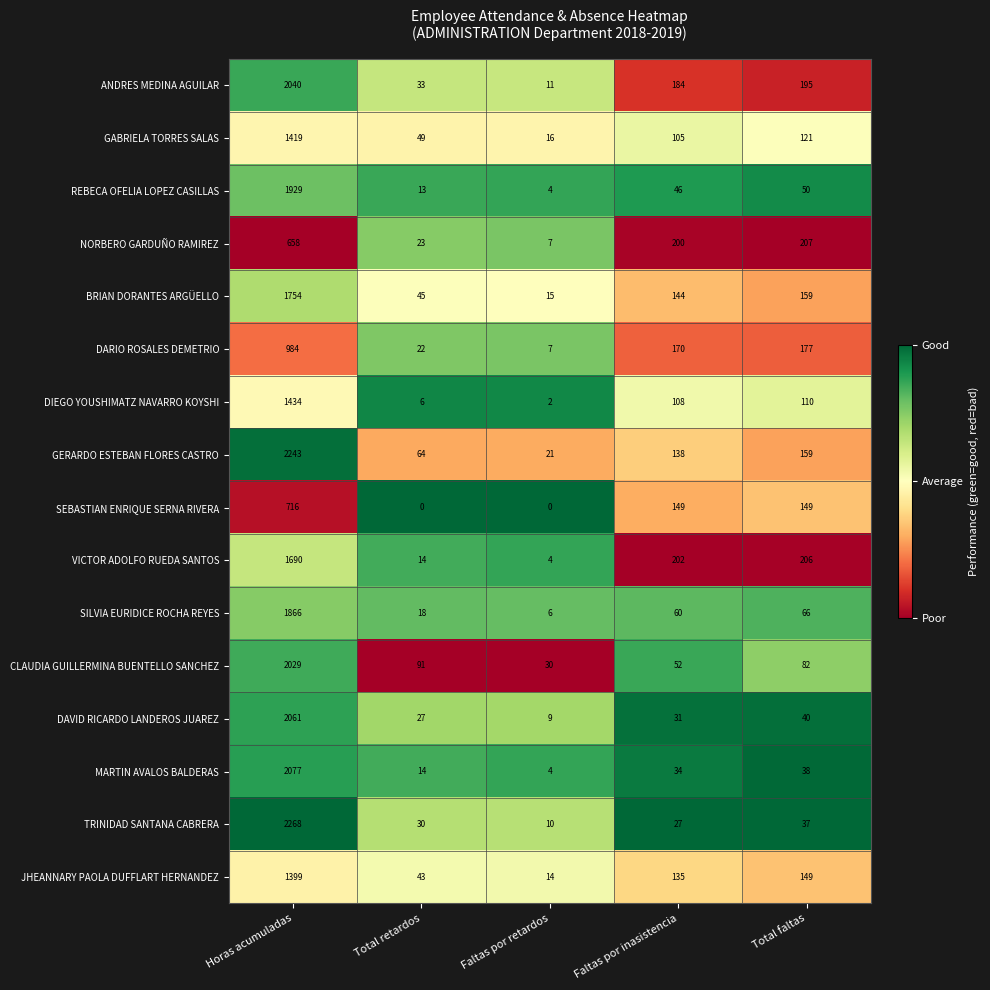

At Faltas por inasistencia, list the series in order from largest to smallest.

VICTOR ADOLFO RUEDA SANTOS, NORBERO GARDUÑO RAMIREZ, ANDRES MEDINA AGUILAR, DARIO ROSALES DEMETRIO, SEBASTIAN ENRIQUE SERNA RIVERA, BRIAN DORANTES ARGÜELLO, GERARDO ESTEBAN FLORES CASTRO, JHEANNARY PAOLA DUFFLART HERNANDEZ, DIEGO YOUSHIMATZ NAVARRO KOYSHI, GABRIELA TORRES SALAS, SILVIA EURIDICE ROCHA REYES, CLAUDIA GUILLERMINA BUENTELLO SANCHEZ, REBECA OFELIA LOPEZ CASILLAS, MARTIN AVALOS BALDERAS, DAVID RICARDO LANDEROS JUAREZ, TRINIDAD SANTANA CABRERA